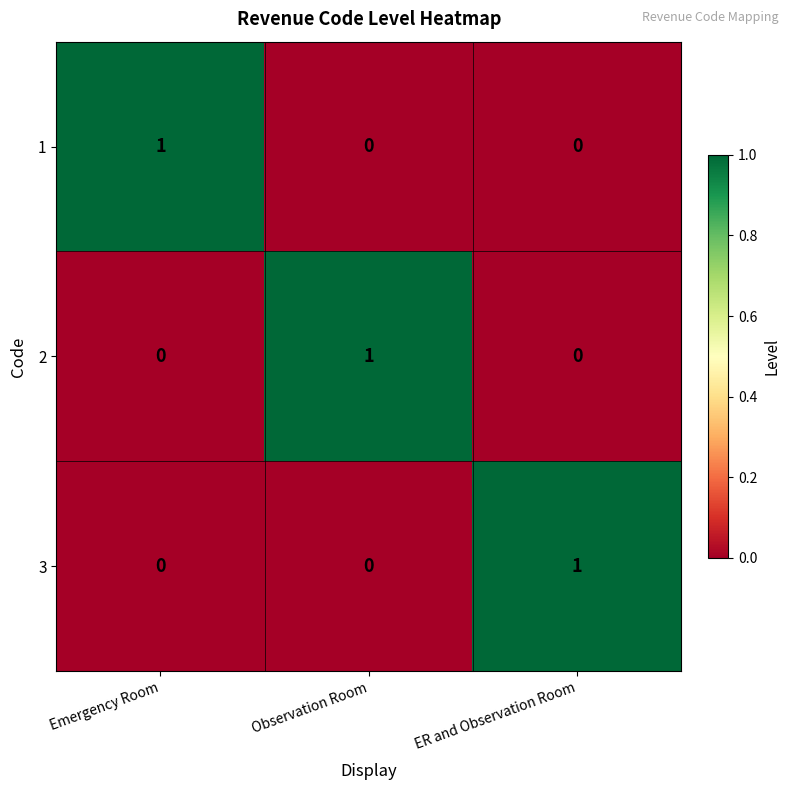

What is the total value across all series at Emergency Room?

1